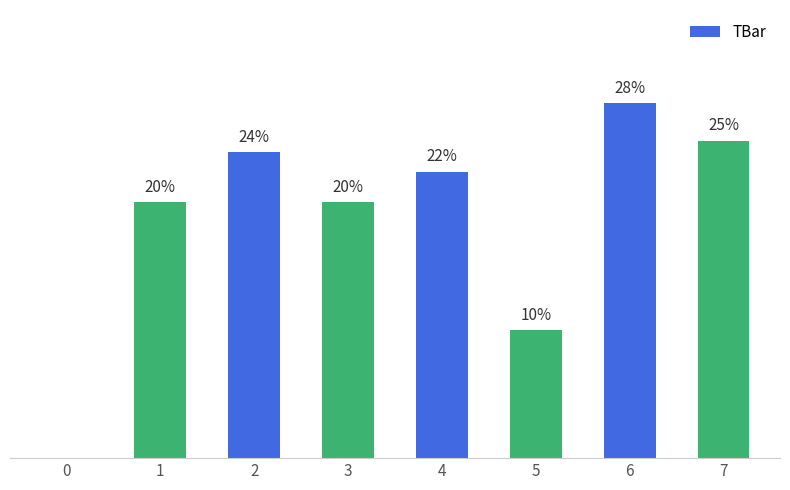

Reading left to right, transcribe all the data shown in this chart.

0=0.0	1=20.0	2=23.9	3=20.0	4=22.4	5=10.0	6=27.7	7=24.8